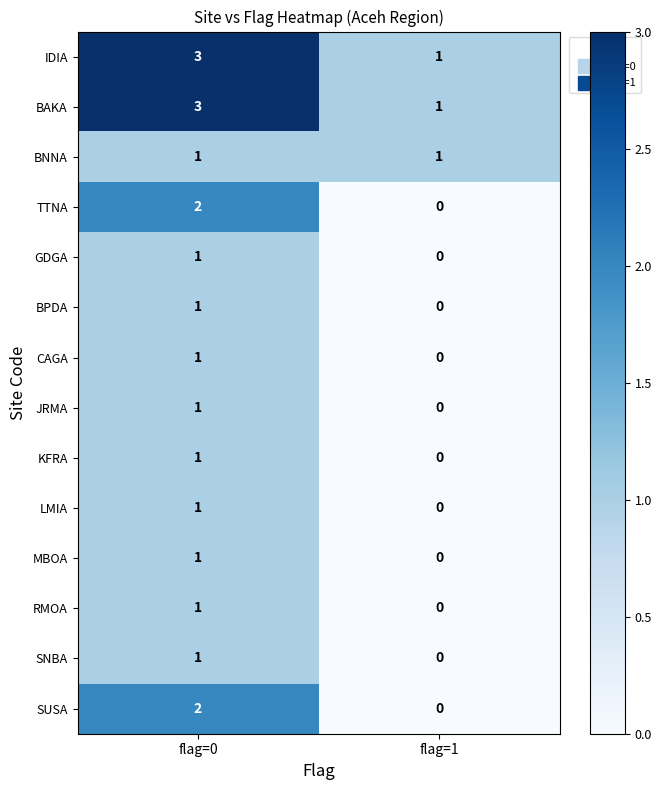

Where is RMOA nearest to the value 0?

flag=1